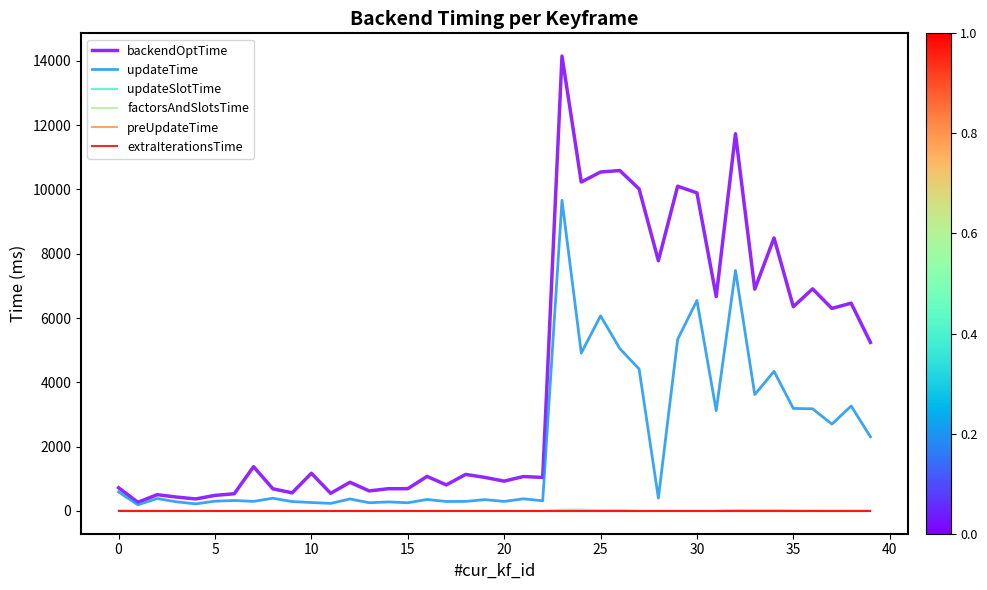

Does the chart display data point markers on the line(s)?

No